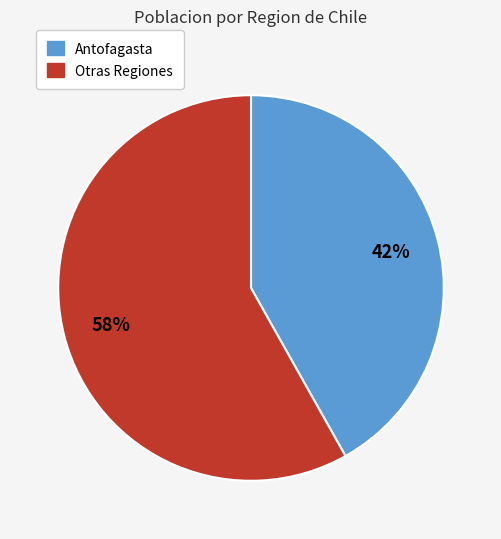

How many slices are in this pie chart?

2